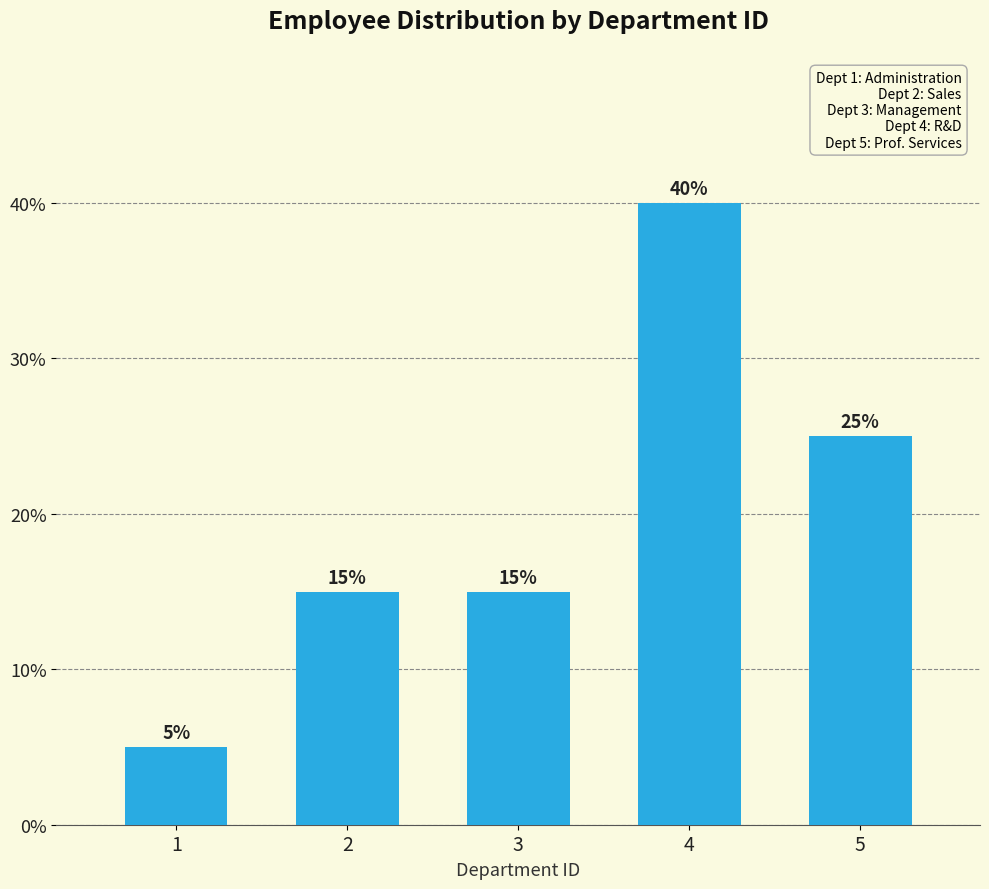

Reading left to right, what are all the values shown in this chart?

5	15	15	40	25